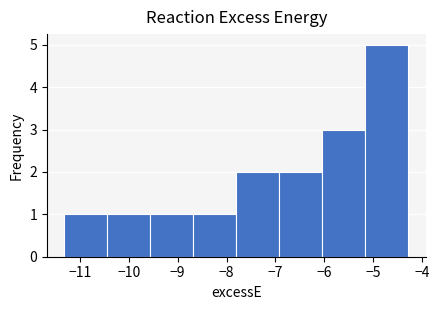

Reading left to right, transcribe this chart: for each bar, give the range it covers on the x-axis and its height. Neither the bar edges nor the heights are printed on the chart, so give them approximately, as read against the axes.

-11.32 to -10.44: 1
-10.44 to -9.56: 1
-9.56 to -8.68: 1
-8.68 to -7.80: 1
-7.80 to -6.92: 2
-6.92 to -6.04: 2
-6.04 to -5.16: 3
-5.16 to -4.28: 5